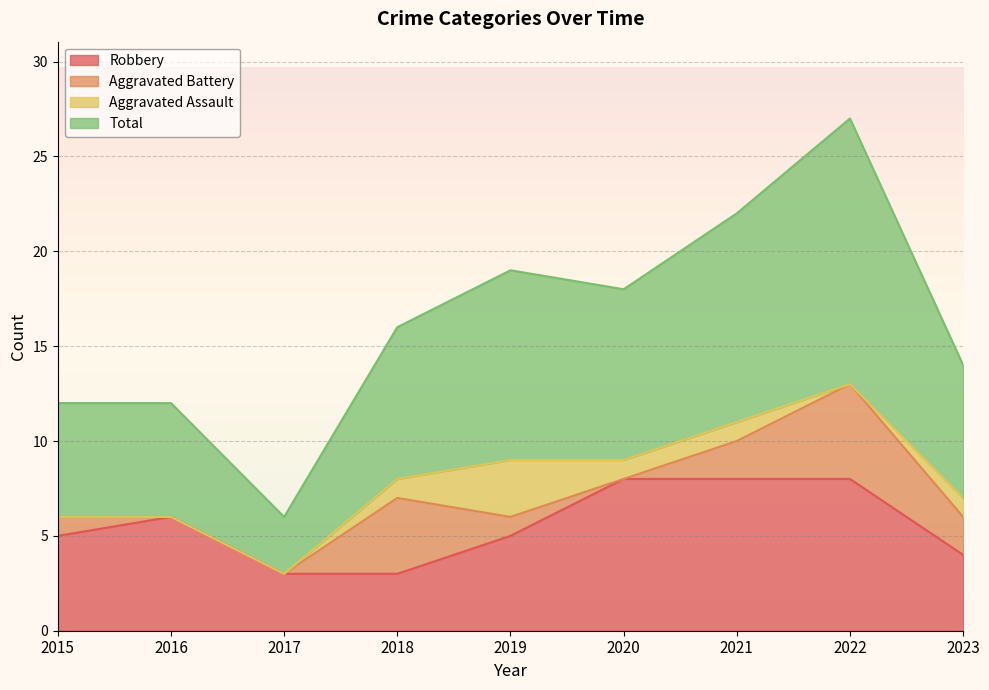

The value of Total at 2022 is 45. True or false?

False